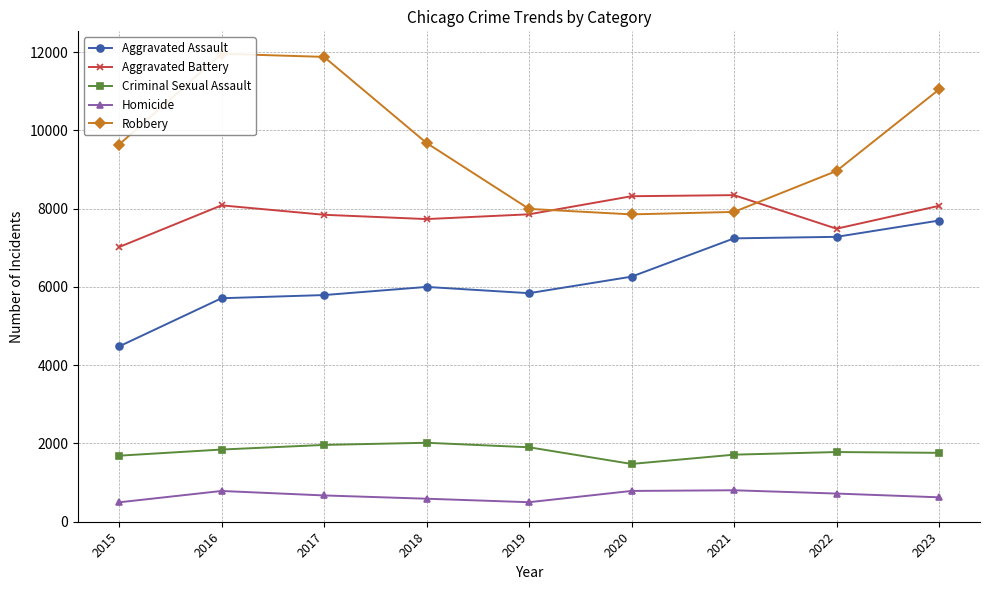

Is the value of Homicide at 2016 greater than the value of Criminal Sexual Assault at 2018?

No